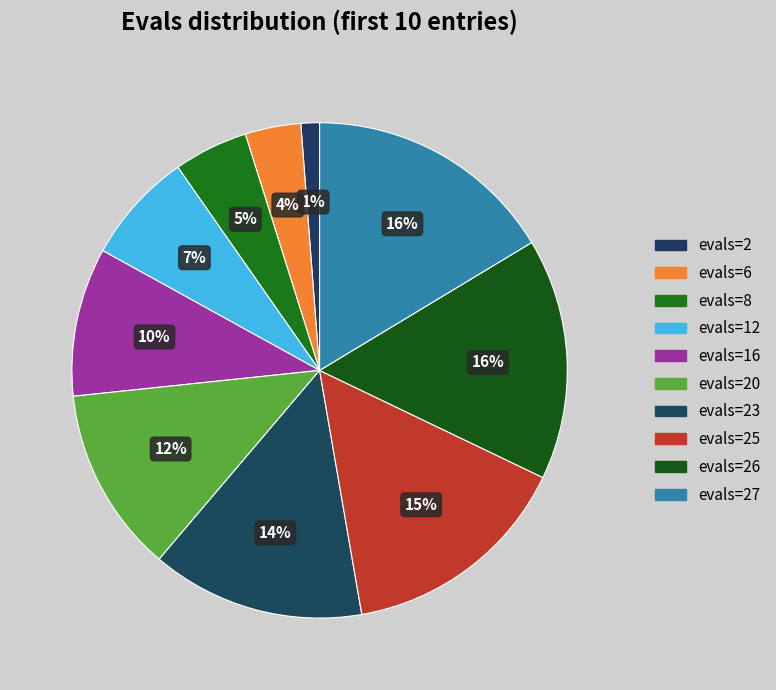

To the nearest percent, what is the combined percentage of evals=27 and evals=6?

20%